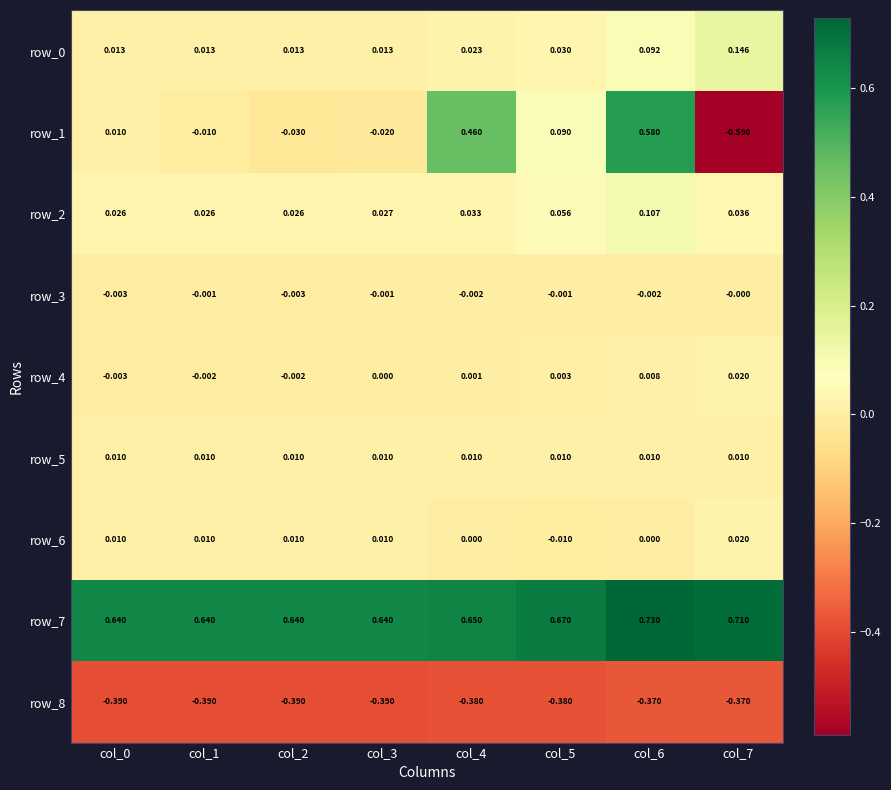

Is the value of row_7 at col_5 greater than the value of row_4 at col_0?

Yes